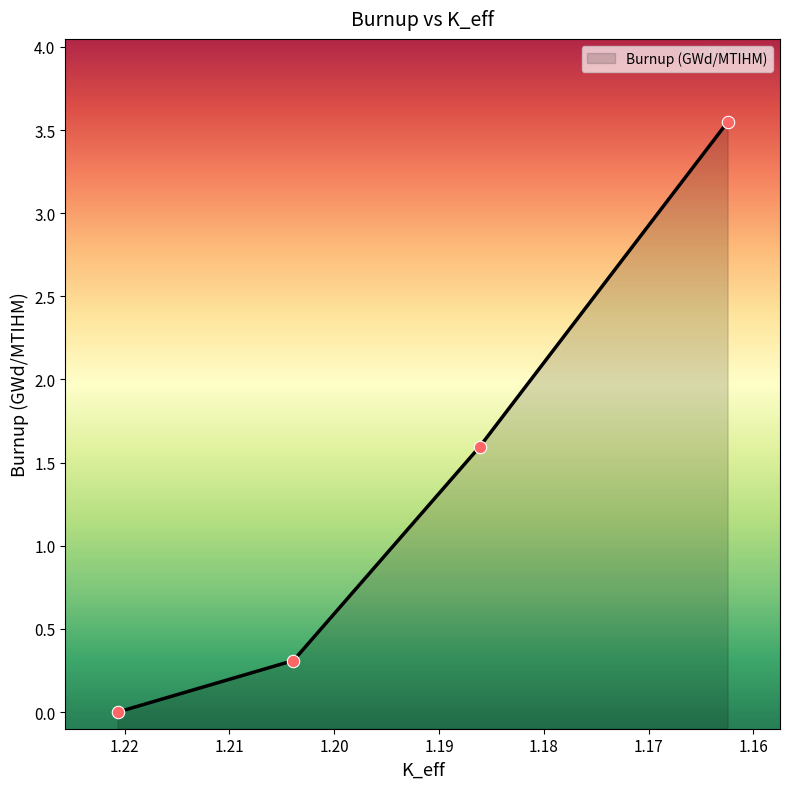

What is the change in value from 1.22066046 to 1.16247033?

+3.5